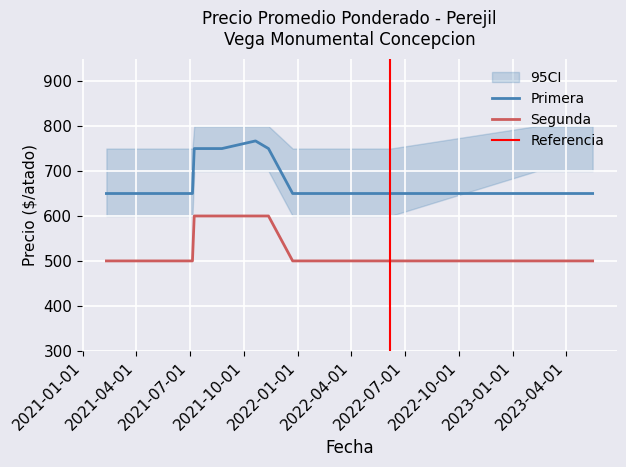

List the labels in order of Primera value, largest first.

2021-10-21, 2021-07-09, 2021-08-25, 2021-11-12, 2021-02-10, 2021-03-23, 2021-05-18, 2021-06-03, 2021-06-11, 2021-07-06, 2021-12-23, 2022-04-28, 2022-06-07, 2023-02-10, 2023-04-04, 2023-04-18, 2023-05-16